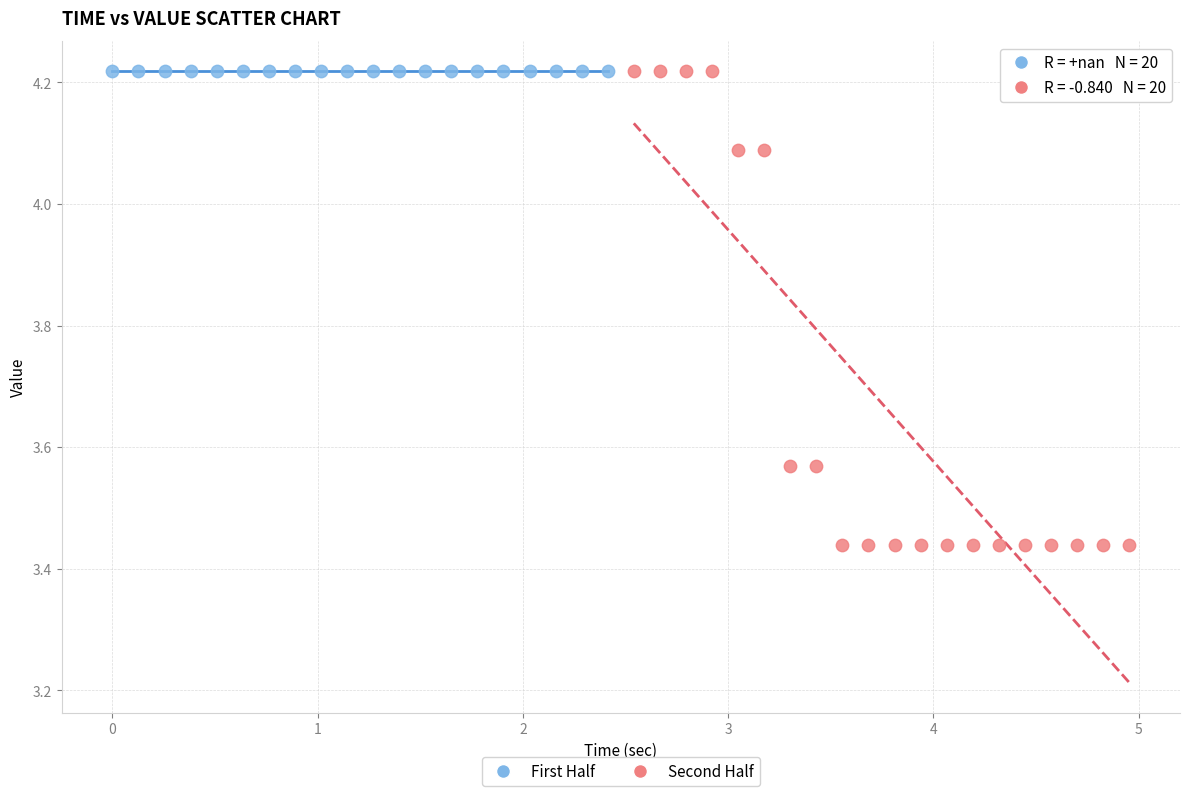

Which series reaches the minimum Y coordinate?

Second Half